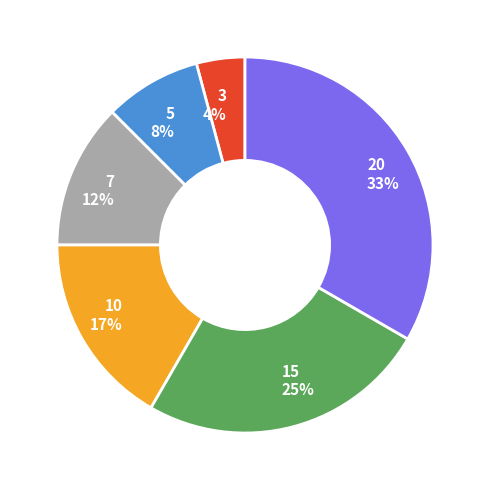

What is the ratio of the value at 3 to the value at 5?

0.5